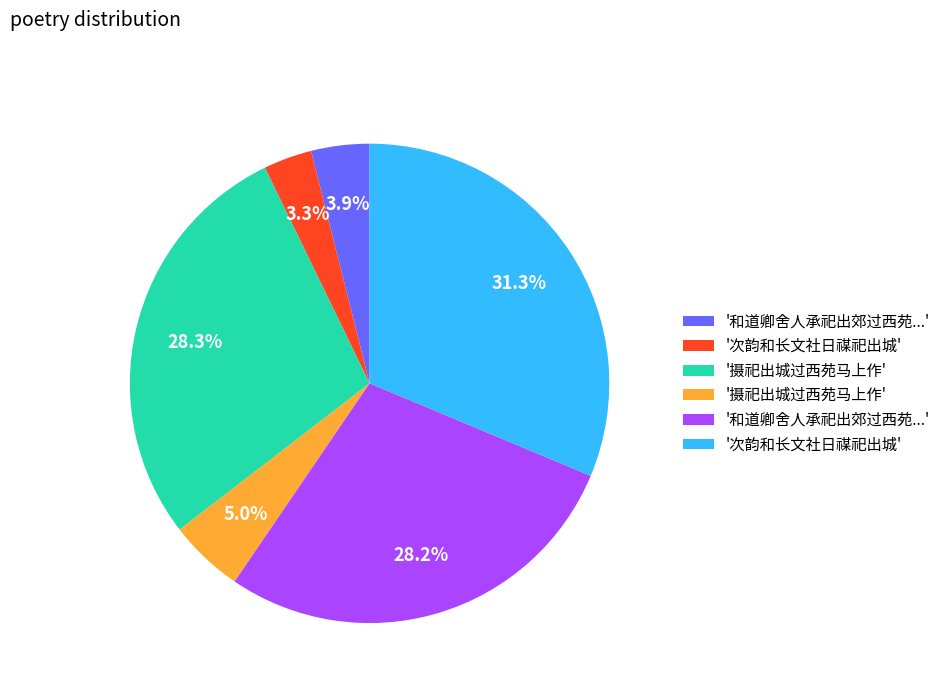

How many segments does this pie chart have?

6